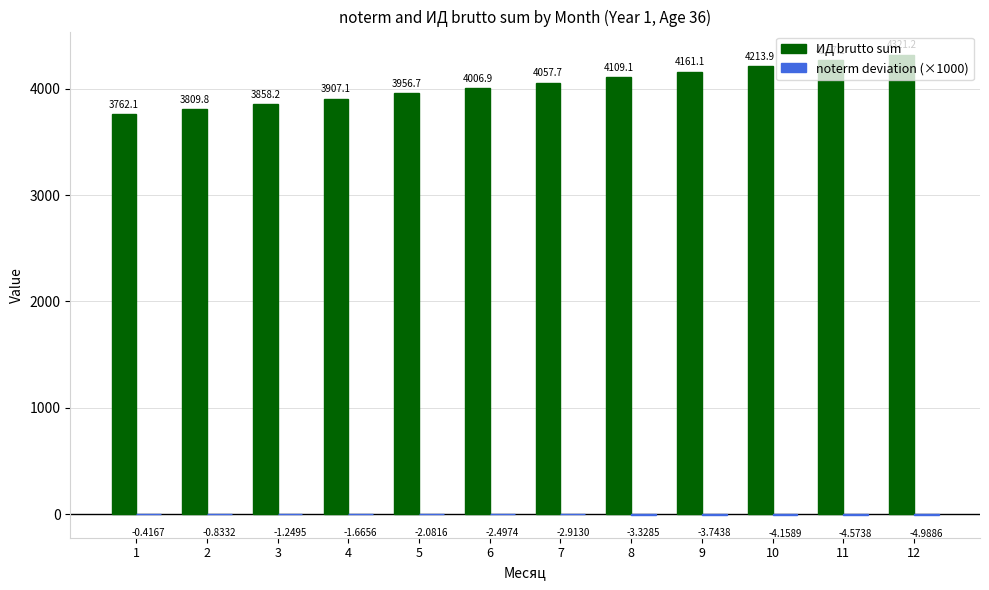

What is the highest value of the ИД brutto sum series?

4321.2